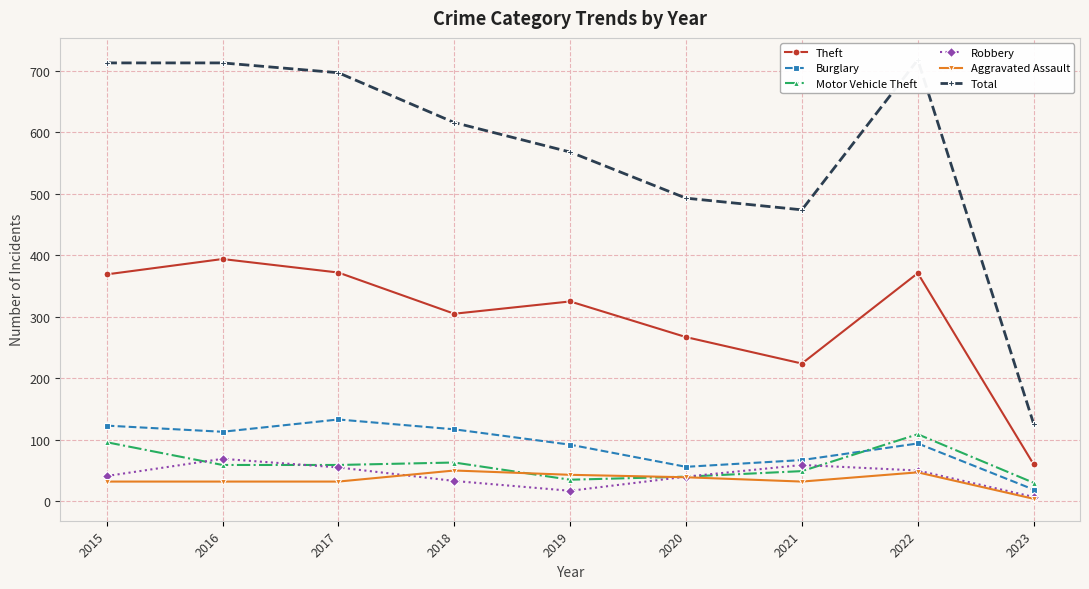

What is the value of the Motor Vehicle Theft point at the 7th from the left?

49